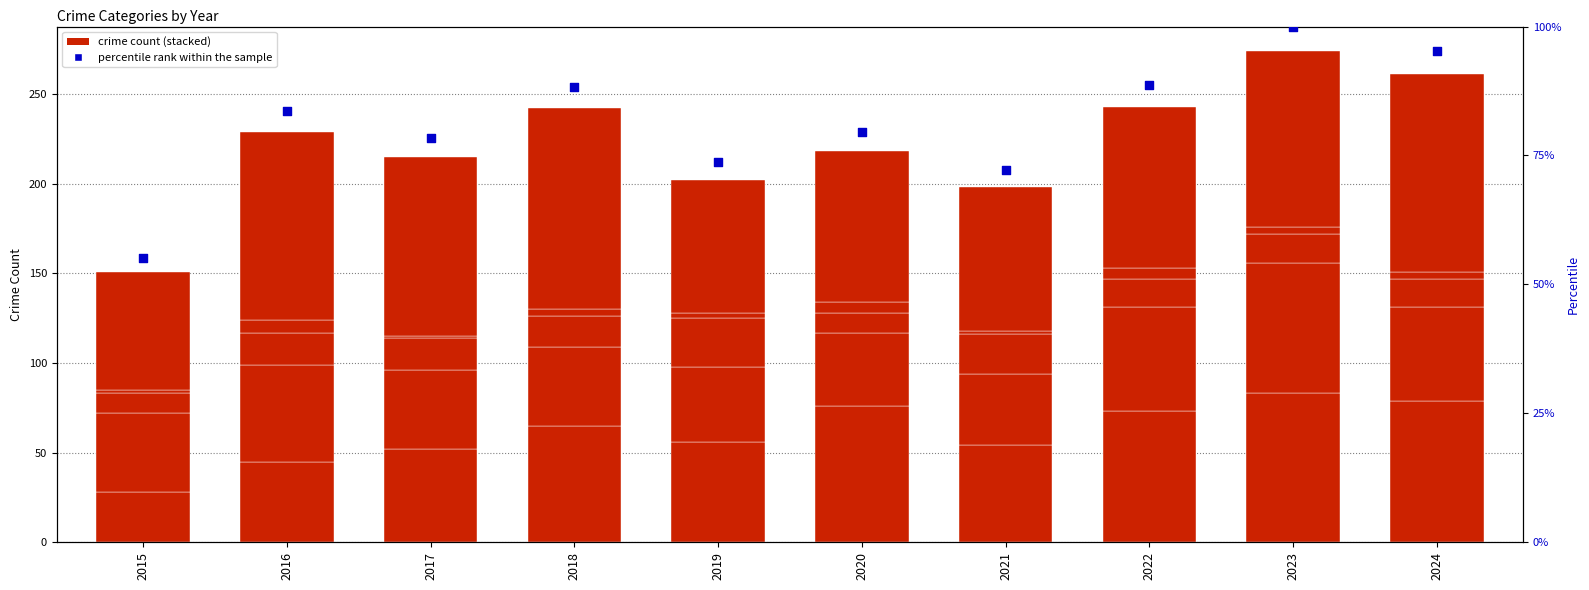

What is the total value across all series at 2022?

331.7